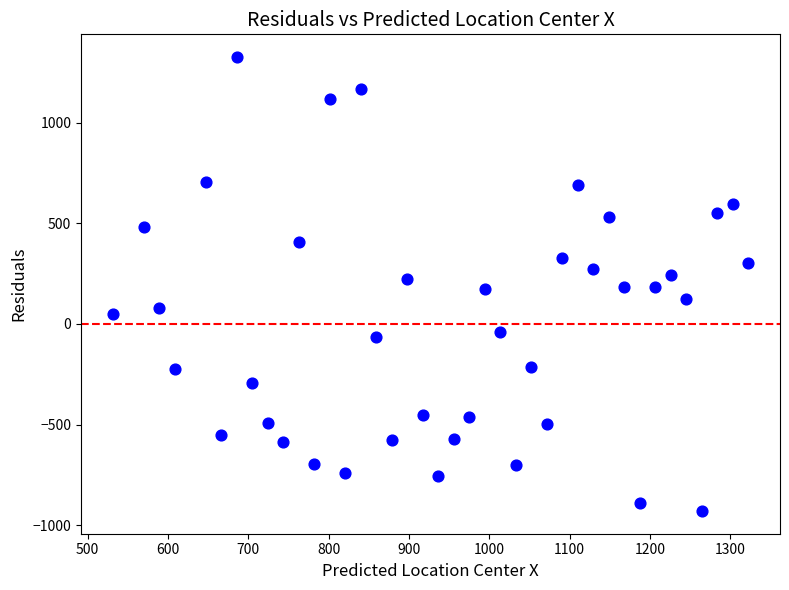

What is the range of Y values (max minus min)?

2256.6